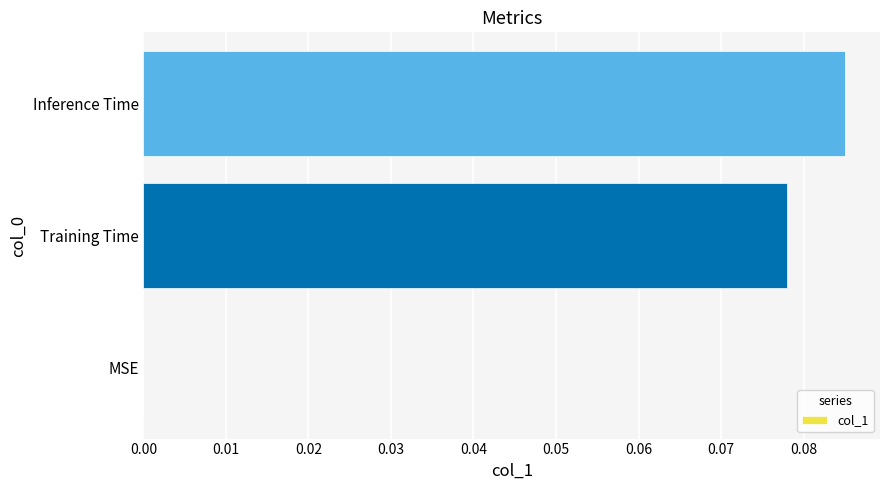

True or false: the data shows 0.0 at Training Time.

False